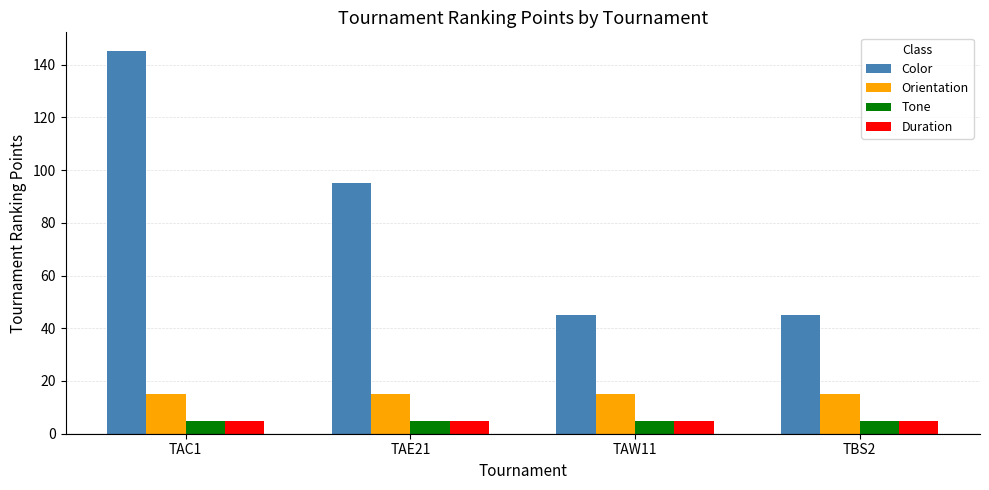

Which category has the highest value across all series?

TAC1